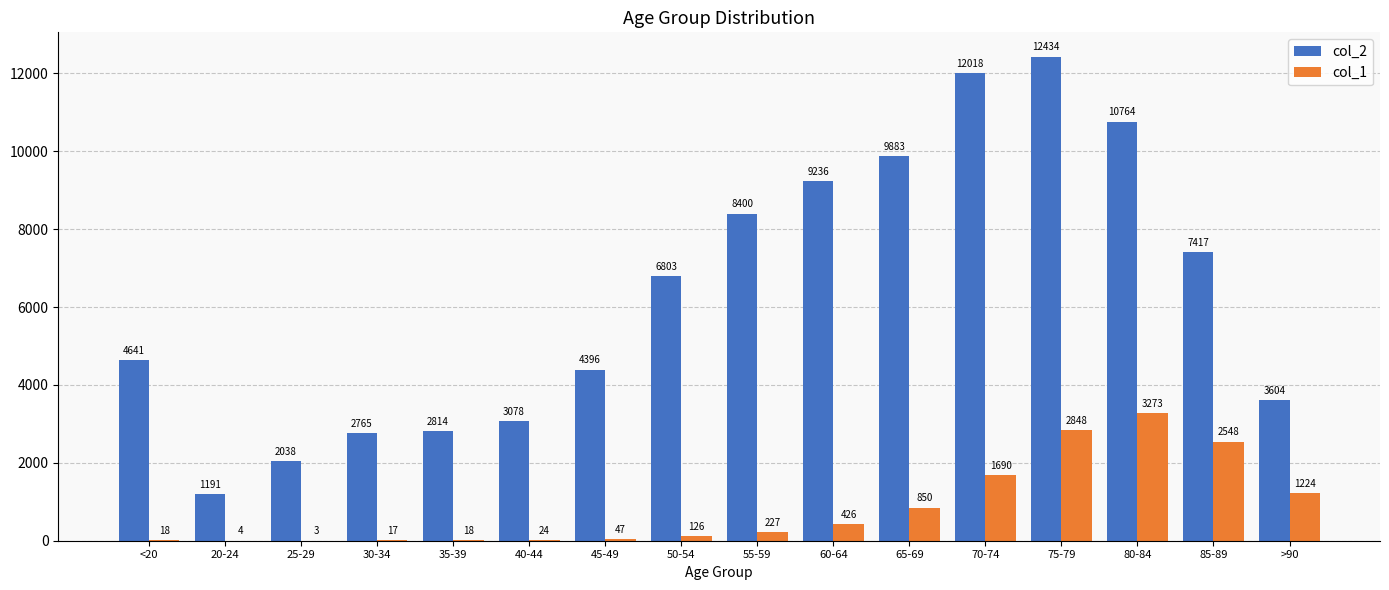

How many distinct data groups are displayed?

2